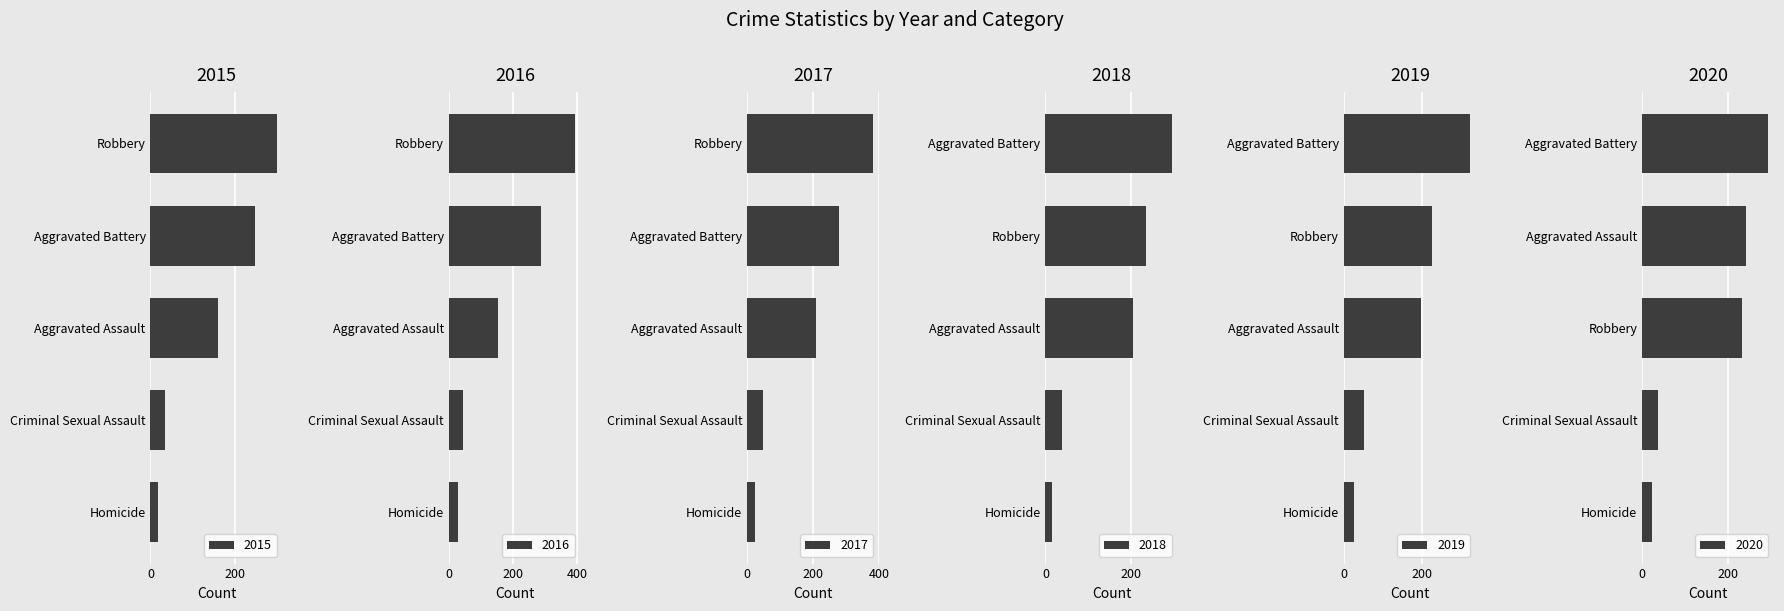

What is the total value across all series at Robbery?

1766